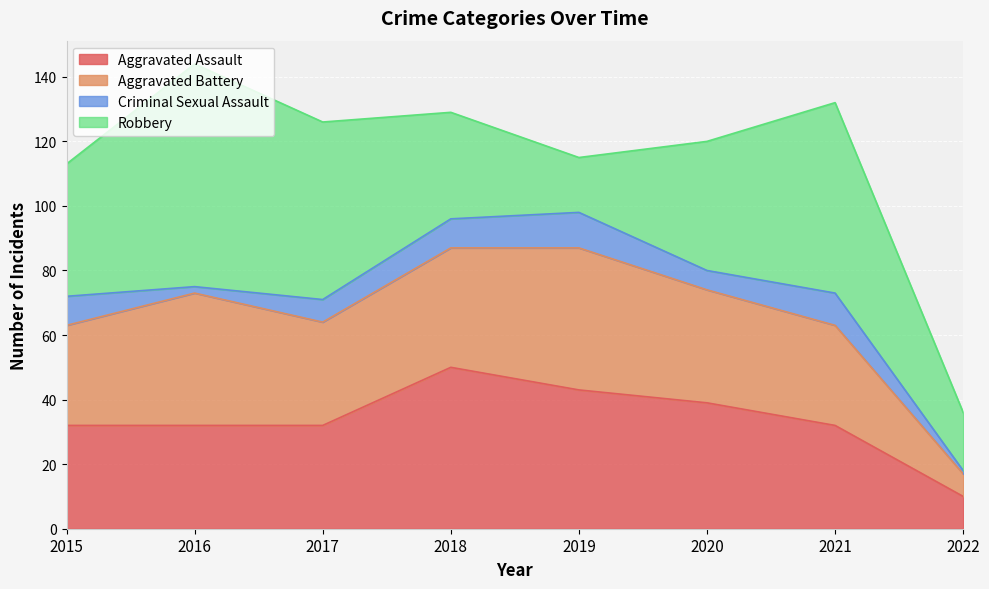

True or false: Criminal Sexual Assault and Robbery cross at least once.

False